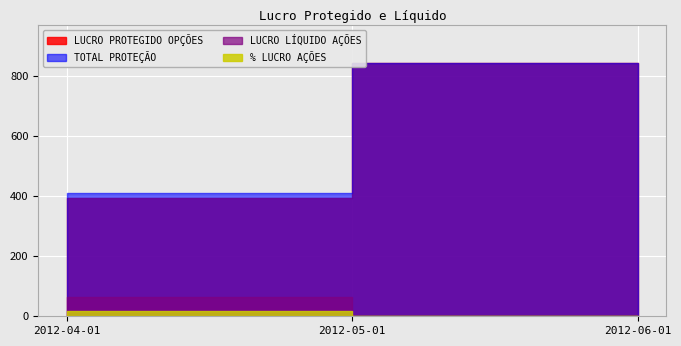

What are all the series names shown in the legend?

LUCRO PROTEGIDO OPÇÕES, TOTAL PROTEÇÃO, LUCRO LÍQUIDO AÇÕES, % LUCRO AÇÕES